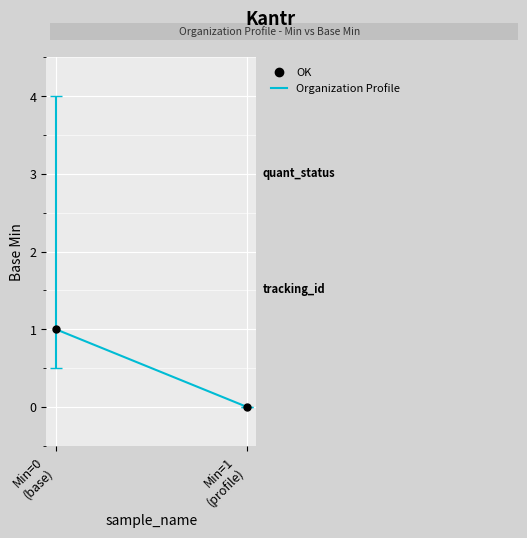

Count the number of points in this scatter plot.

2